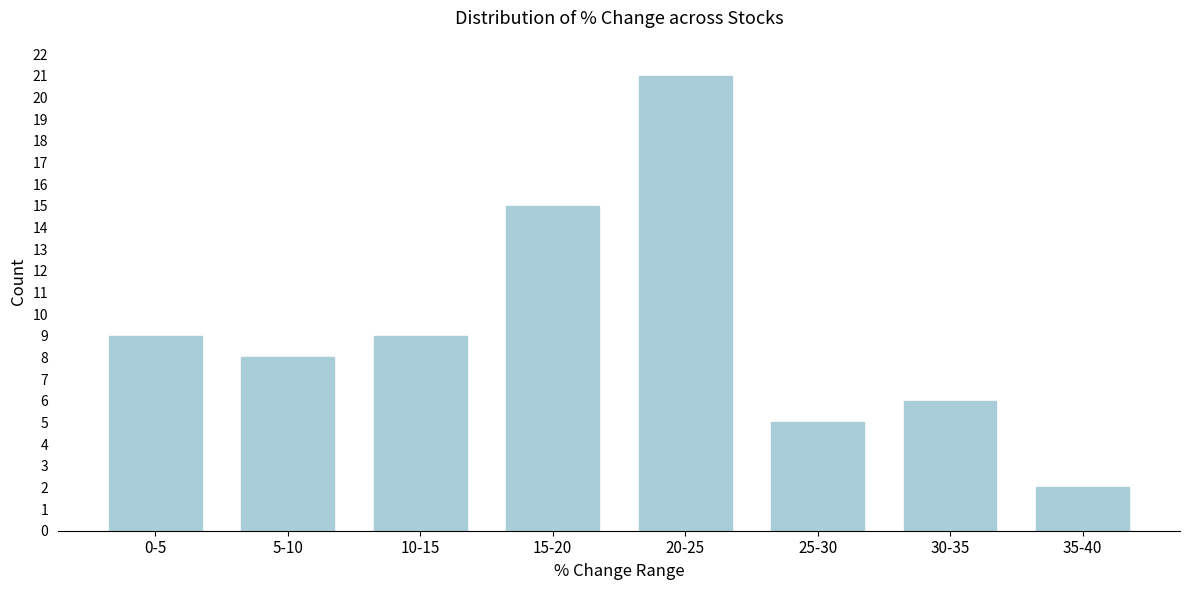

Reading left to right, extract all data points from this chart.

9	8	9	15	21	5	6	2